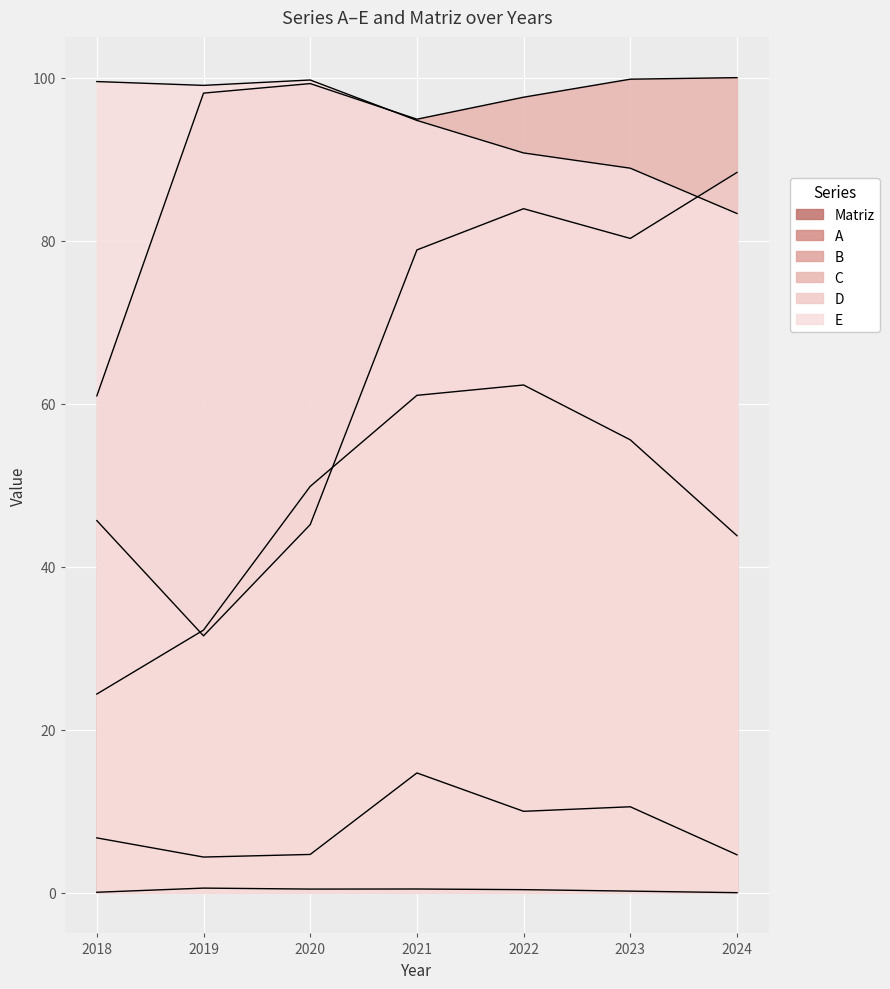

What is the difference between the highest and lowest values at 2021?

94.5